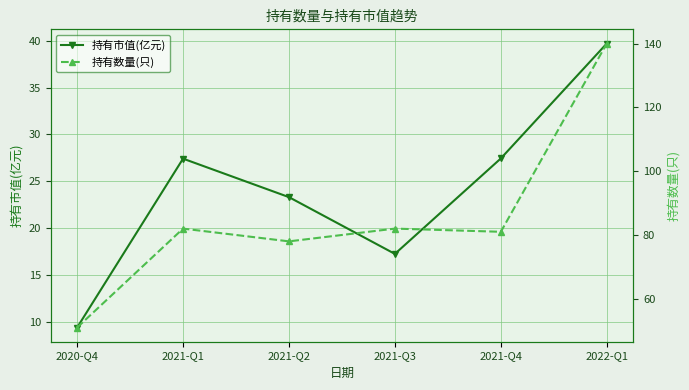

Rank the series by their average value, from lowest to highest.

持有市值(亿元), 持有数量(只)